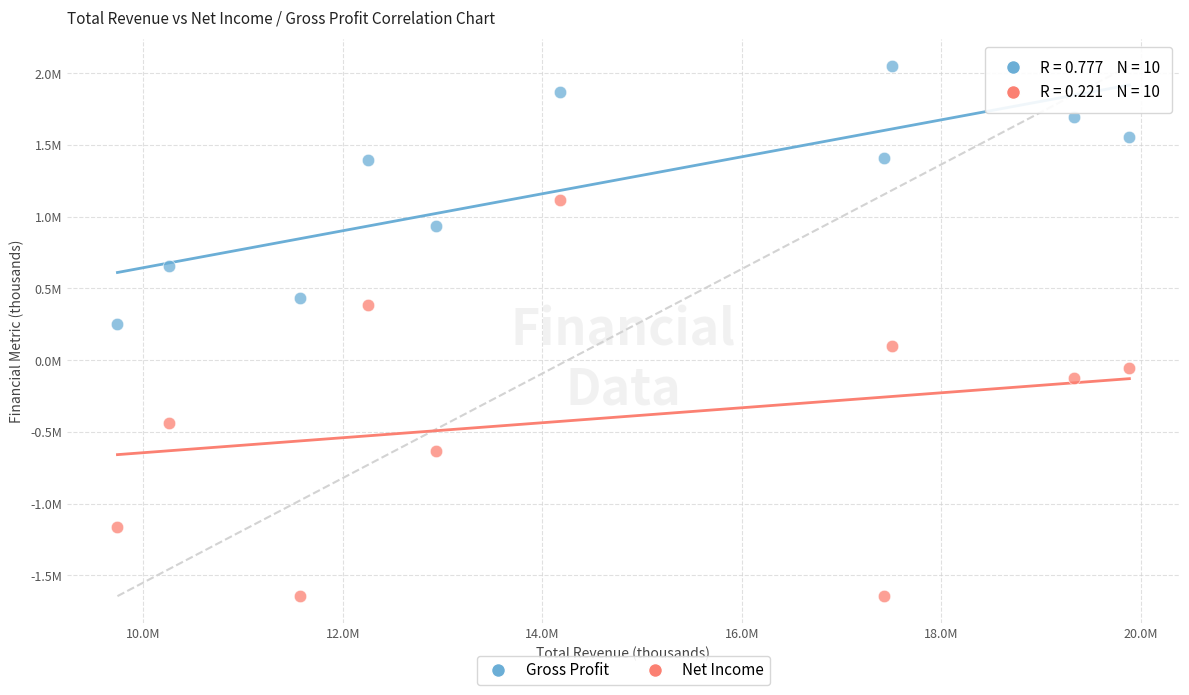

What are all the series names shown in the legend?

Gross Profit, Net Income